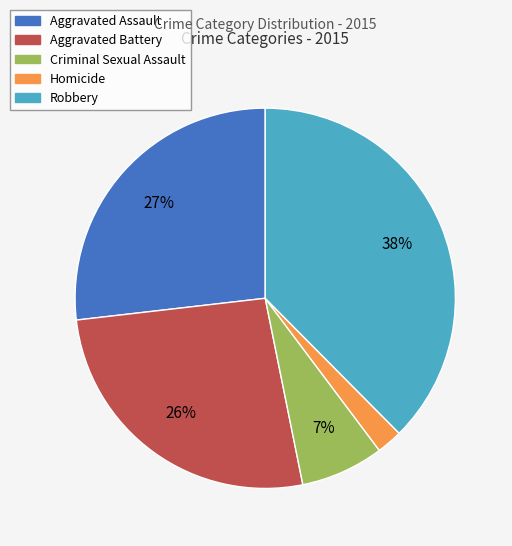

Which has a higher value, Aggravated Battery or Homicide?

Aggravated Battery